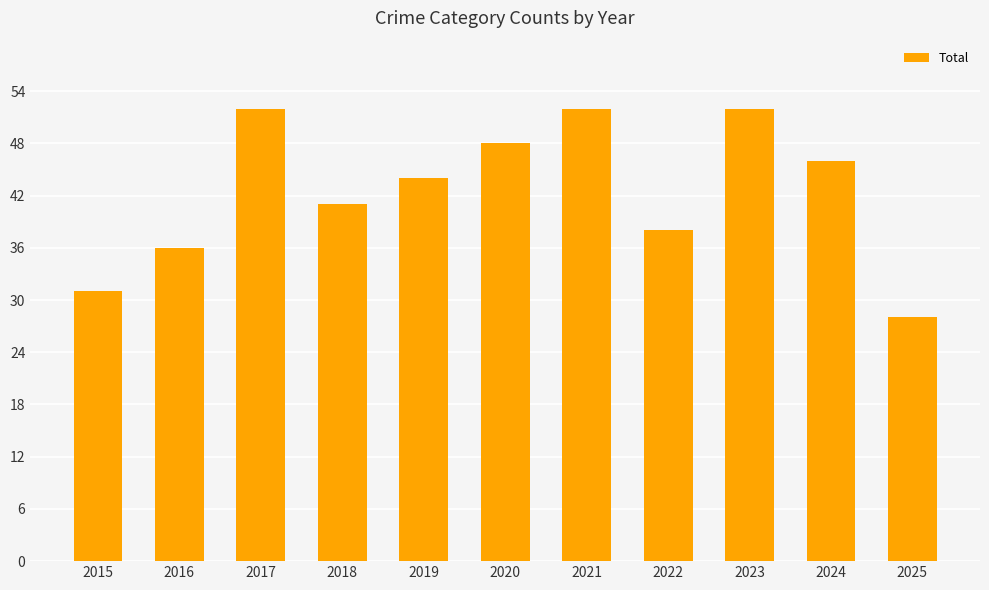

Which category has the lowest value across all series?

2025